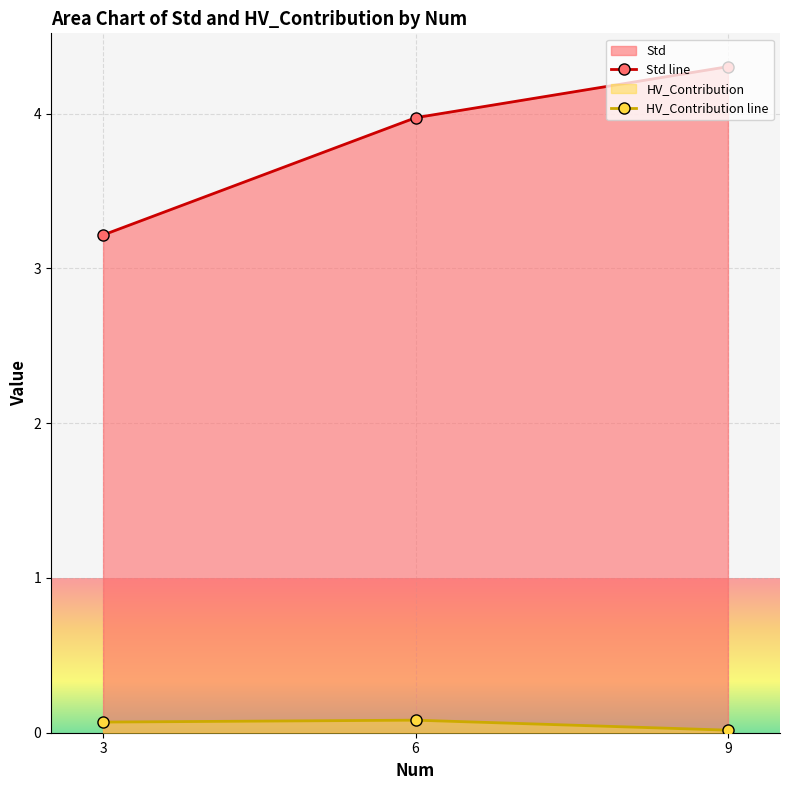

What is the value of the Std line point at the 2nd from the left?

4.0